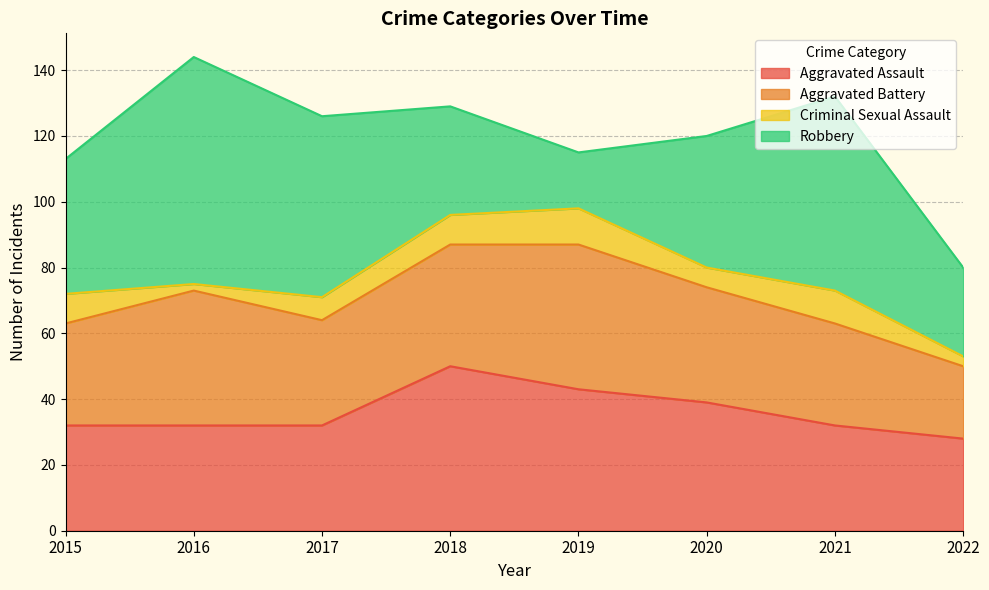

Between 2015 and 2016, which is larger?

2015